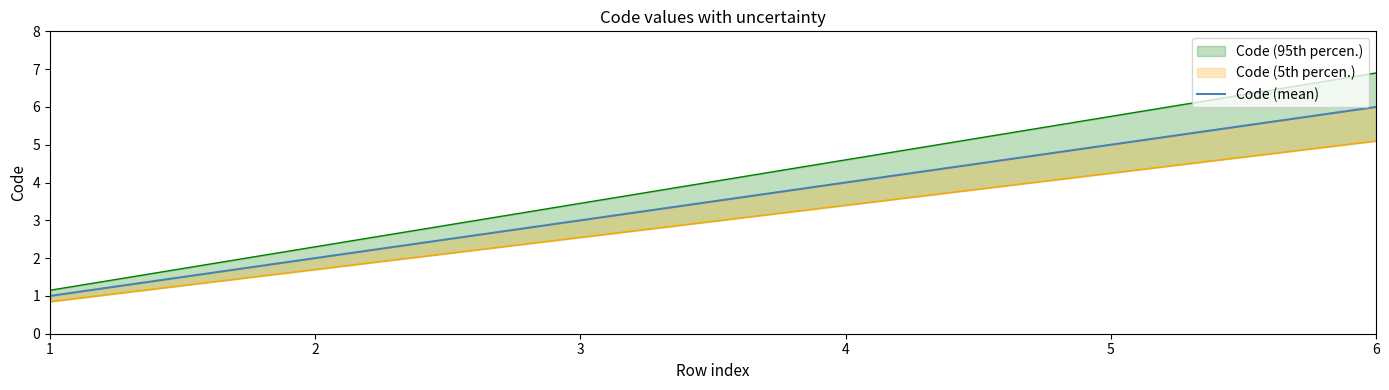

List the labels in order of value, largest first.

6, 5, 4, 3, 2, 1